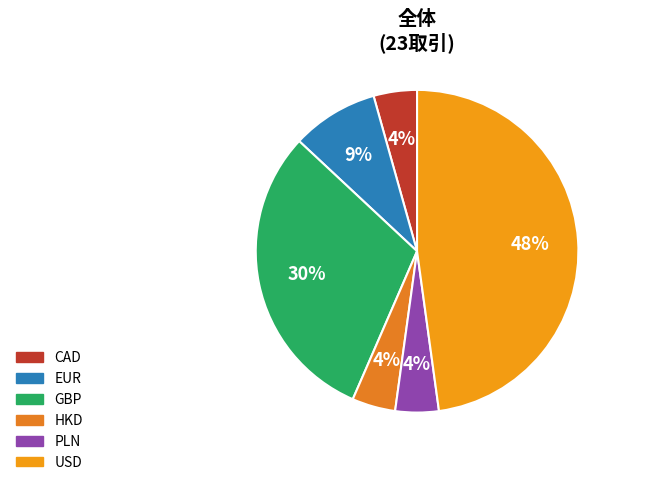

To the nearest percent, what percentage of the pie is USD?

48%